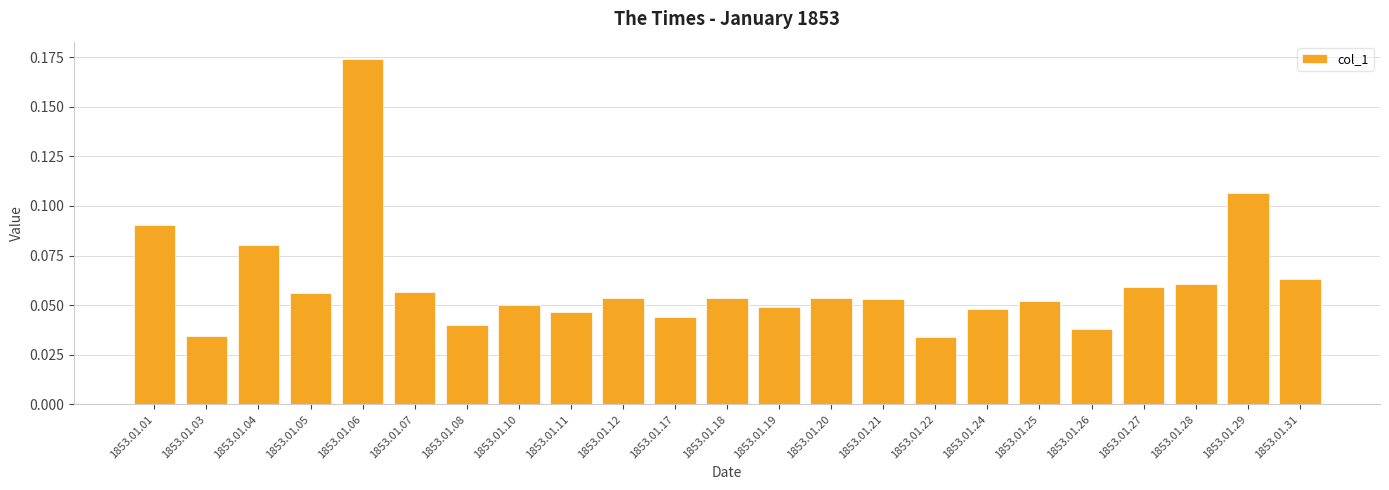

Count the values in the range 0 to 1.

23